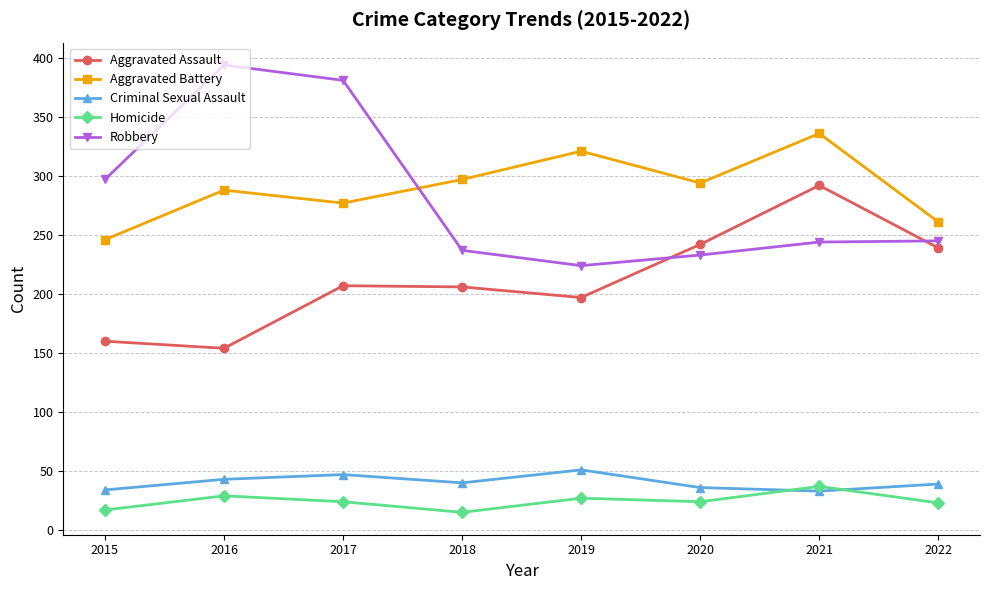

True or false: Aggravated Assault has a value of 485 at 2021.

False